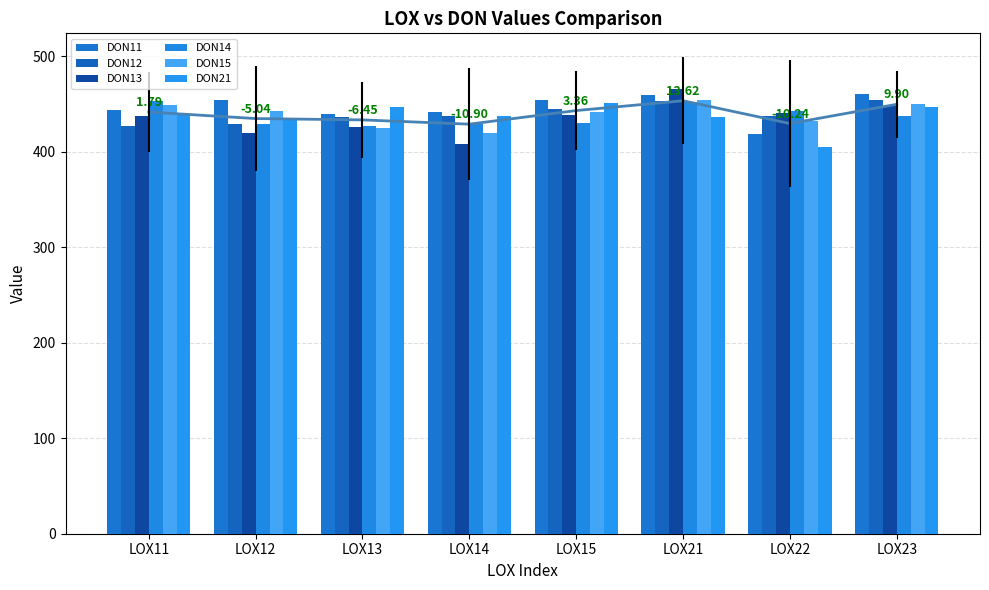

At which label does DON11 first exceed 454?

LOX12